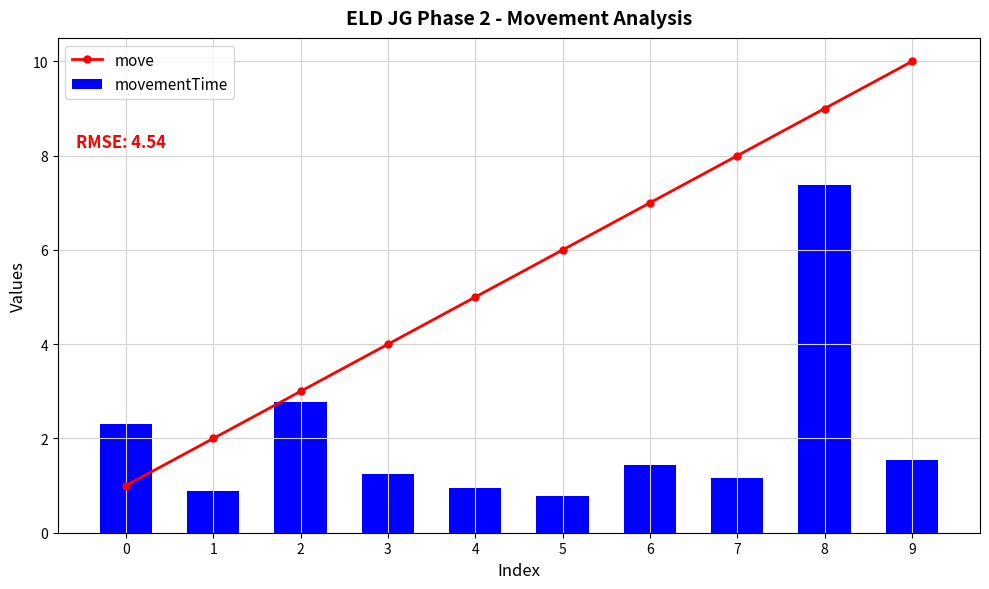

Where does the move series first go above 6?

6